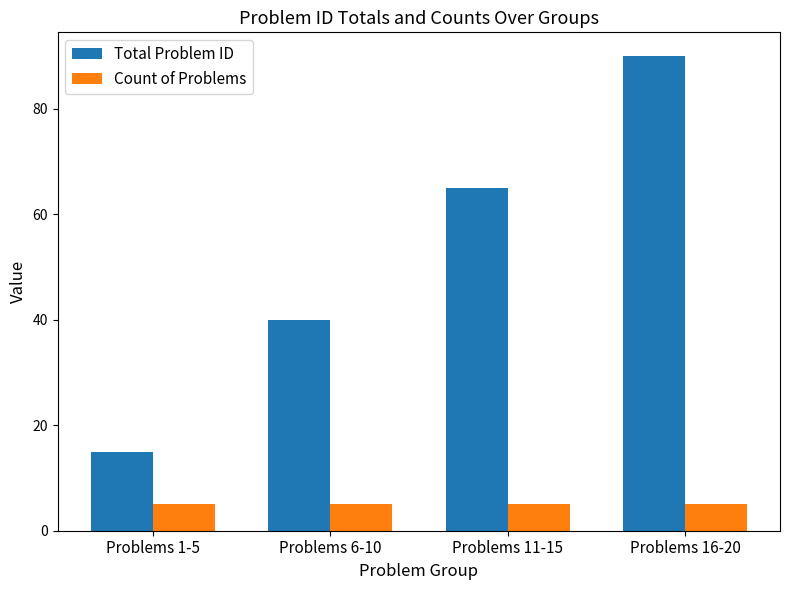

What is the label of the 3rd bar from the right?

Problems 6-10